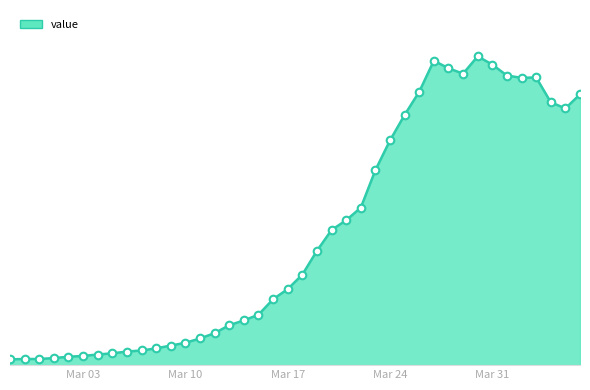

Does the chart have visible grid lines?

No